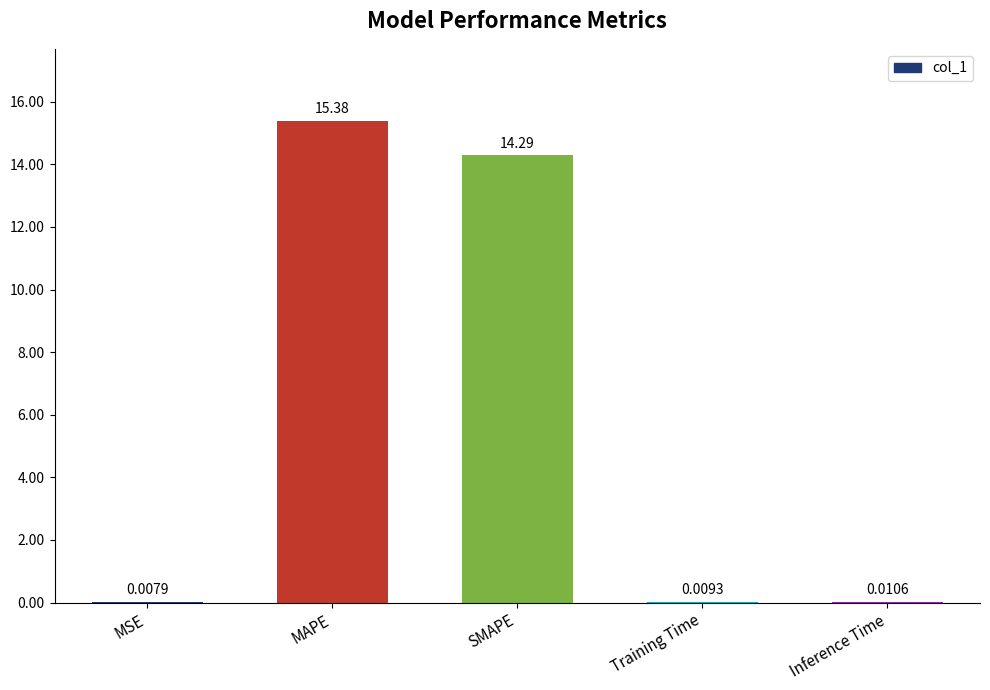

Does the chart contain stacked bars?

No